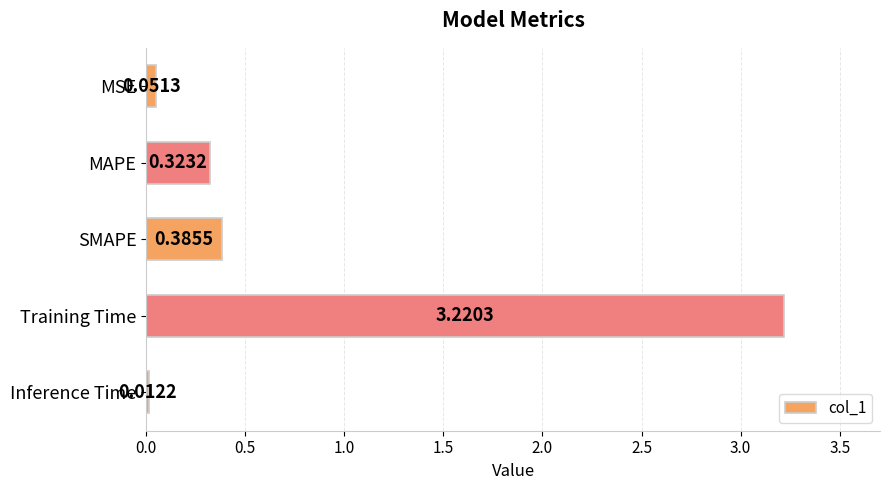

Which label corresponds to the largest value in the chart?

Training Time